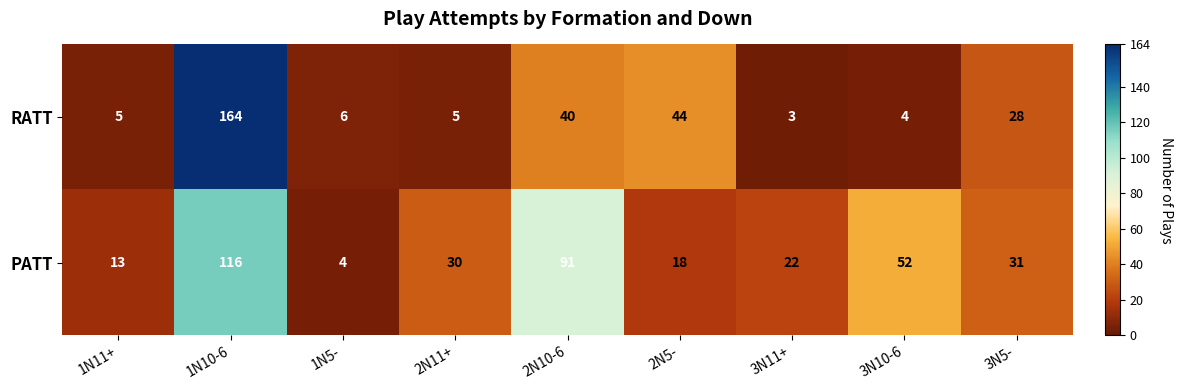

Rank the series by their average value, from lowest to highest.

RATT, PATT